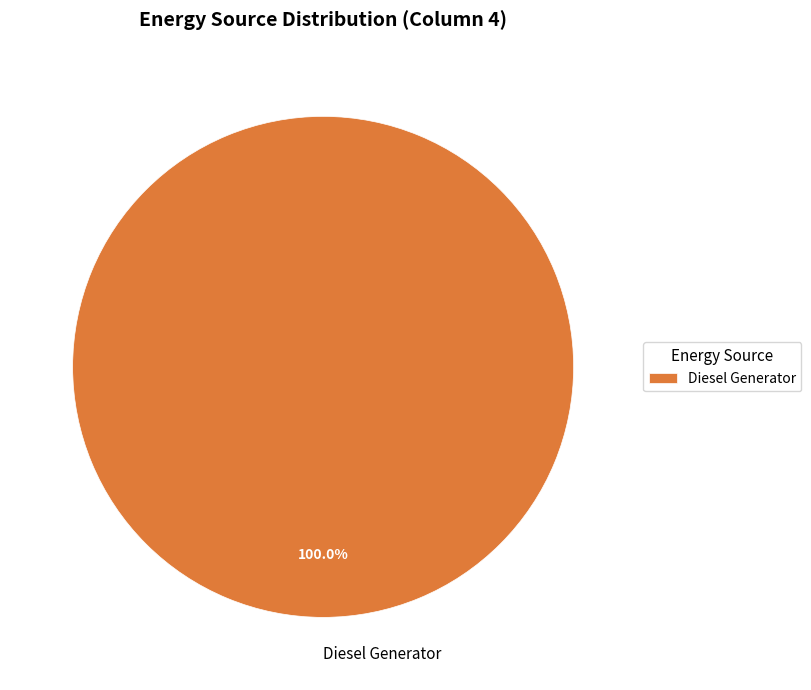

Is Diesel Generator the majority of the pie?

Yes